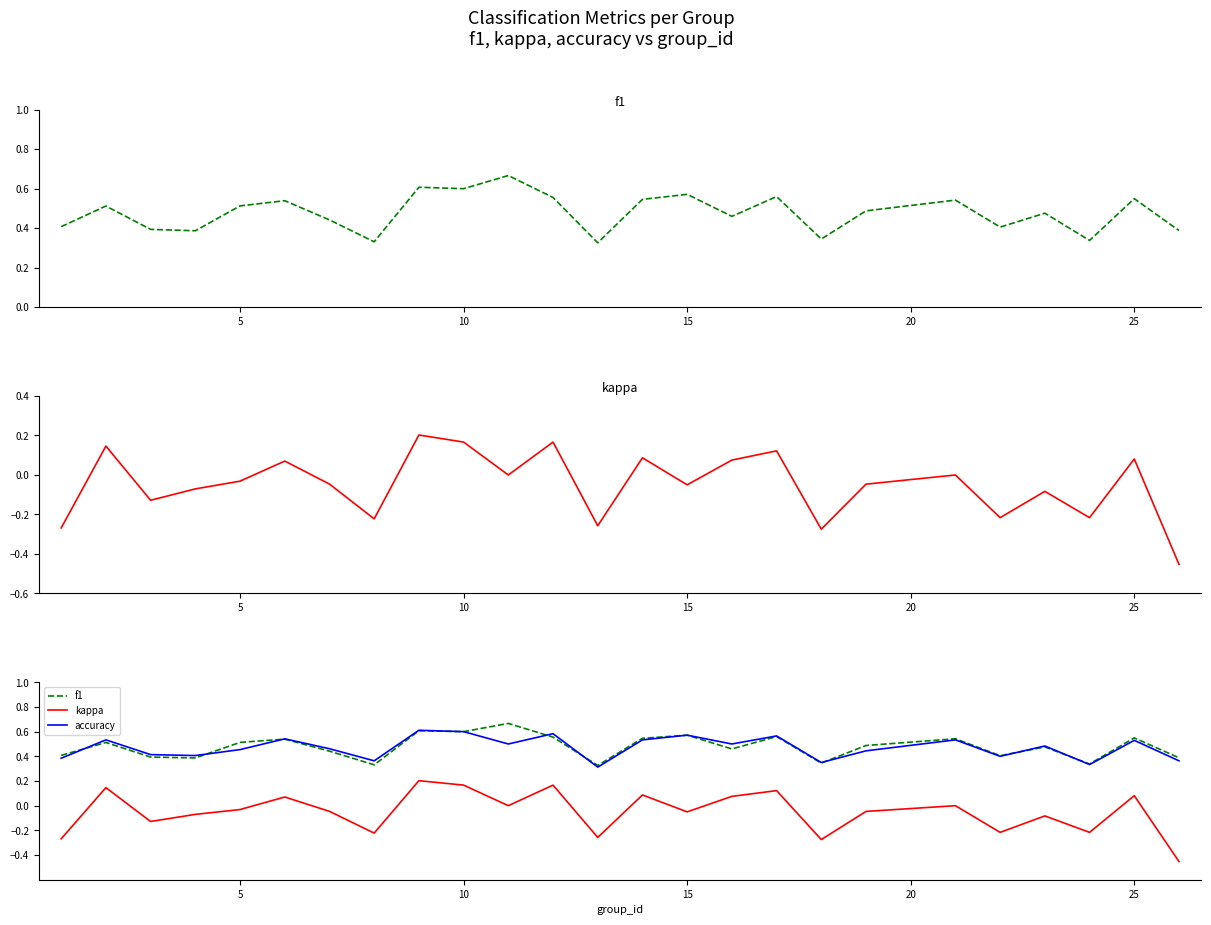

Is it true that accuracy equals 0.1 at 24?

False